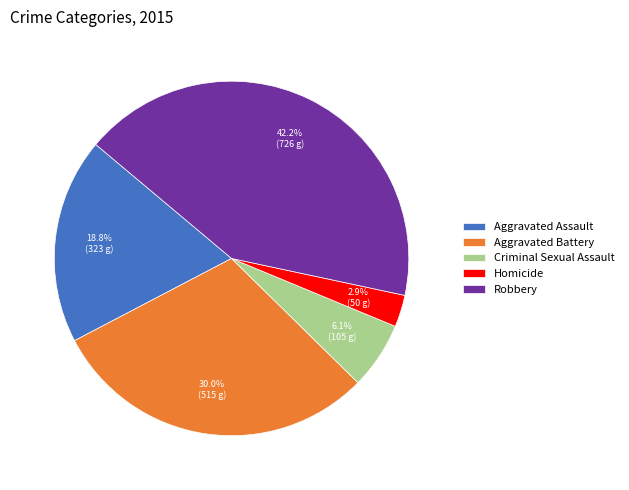

Between Robbery and Aggravated Battery, which is larger?

Robbery